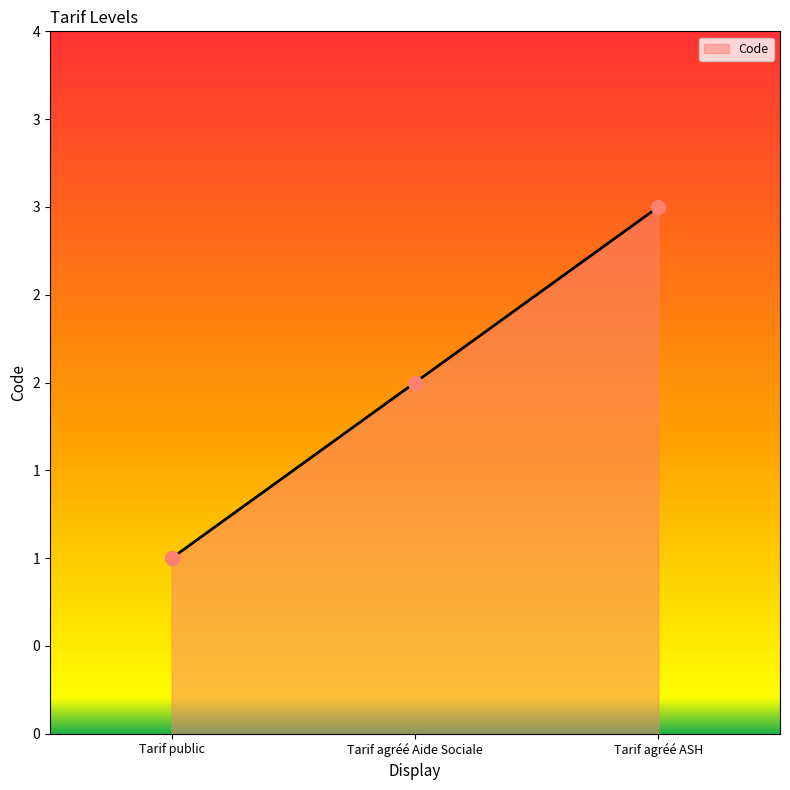

What is the change in value from Tarif public to Tarif agréé ASH?

+2